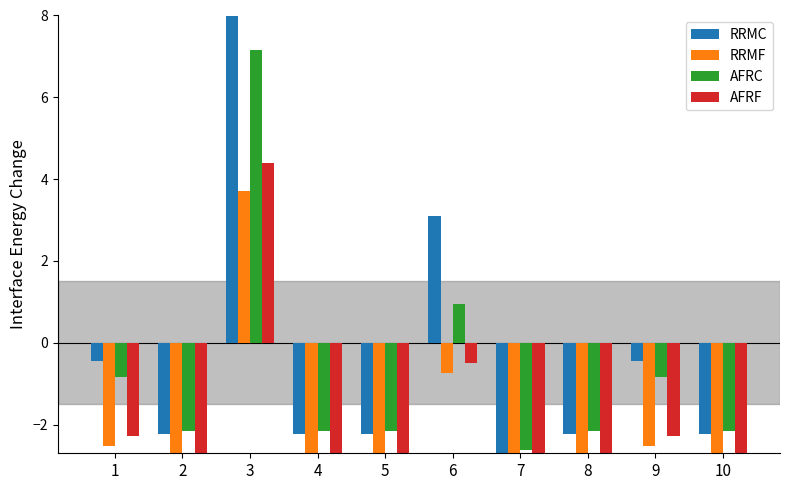

Does the chart contain stacked bars?

No